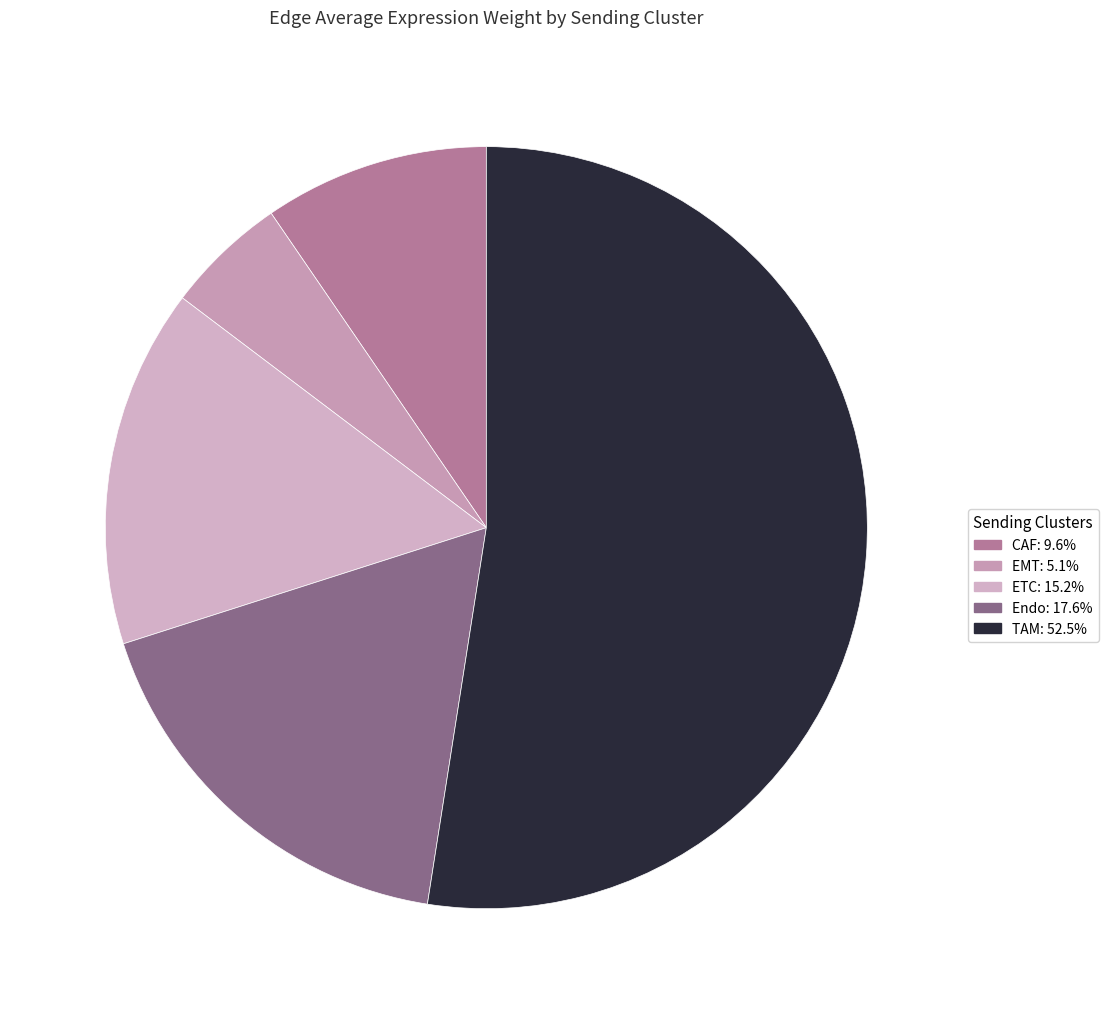

To the nearest percent, what portion does CAF represent?

10%